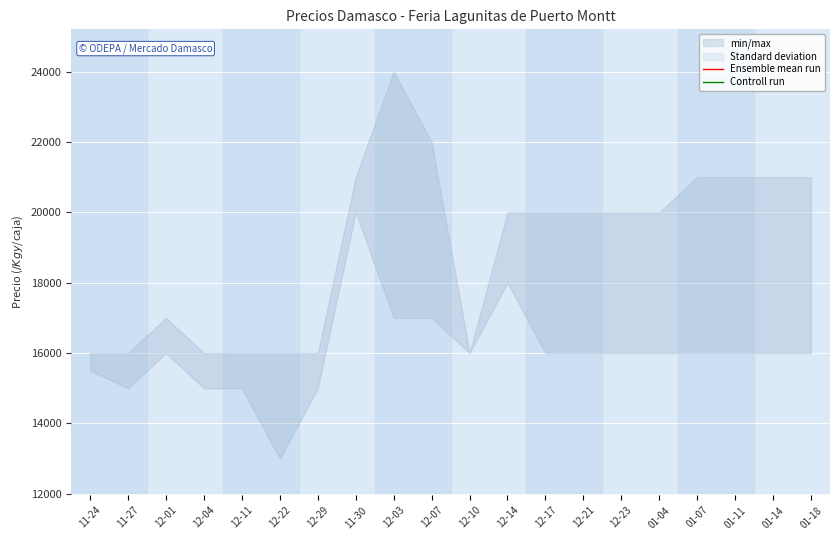

Rank the categories by Controll run value from highest to lowest.

11-30, 12-03, 12-01, 12-07, 12-14, 11-24, 11-27, 12-04, 12-11, 12-29, 01-07, 01-11, 01-14, 01-18, 12-17, 12-21, 12-23, 01-04, 12-22, 12-10